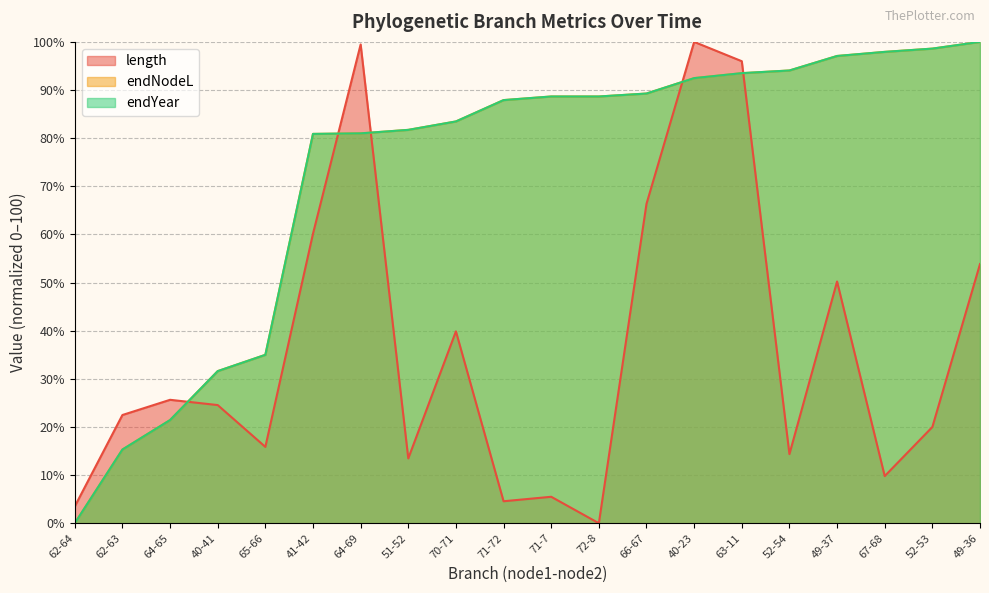

What is the total value across all series at 62-64?

3.5